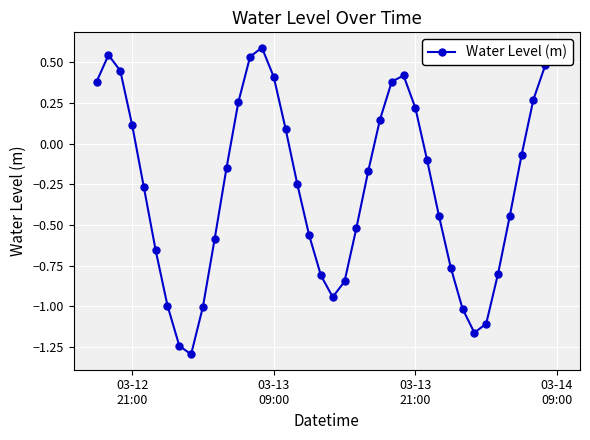

True or false: there are more than 1 points higher than both neighbors.

True